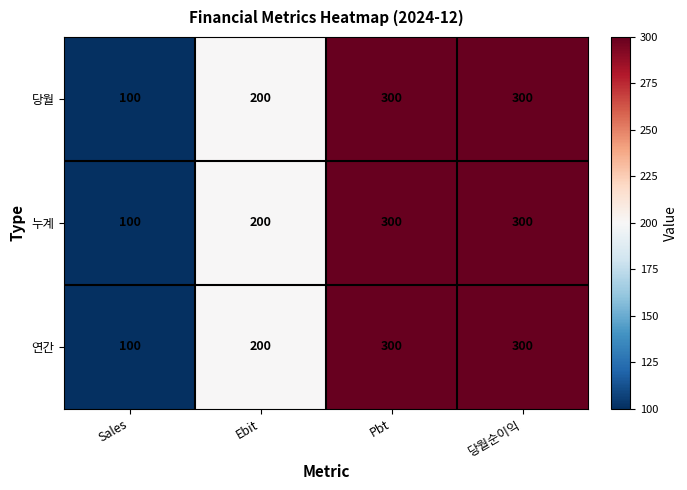

What is the average value of the 당월 series?

225